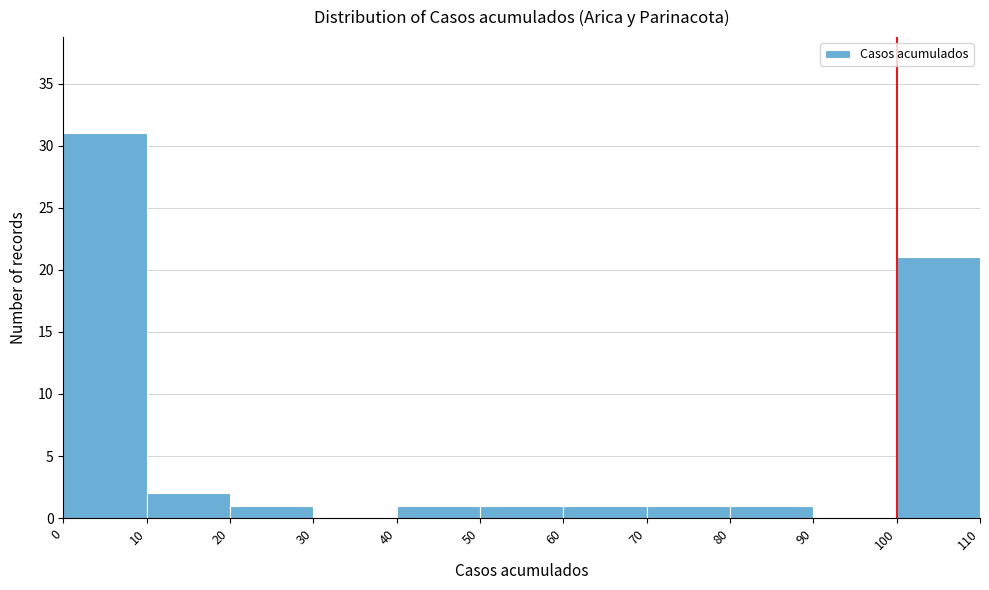

How tall is the bar that spans 50 to 60 on the x-axis? The values are not printed on the chart, so give them approximately, as read against the axis.

1